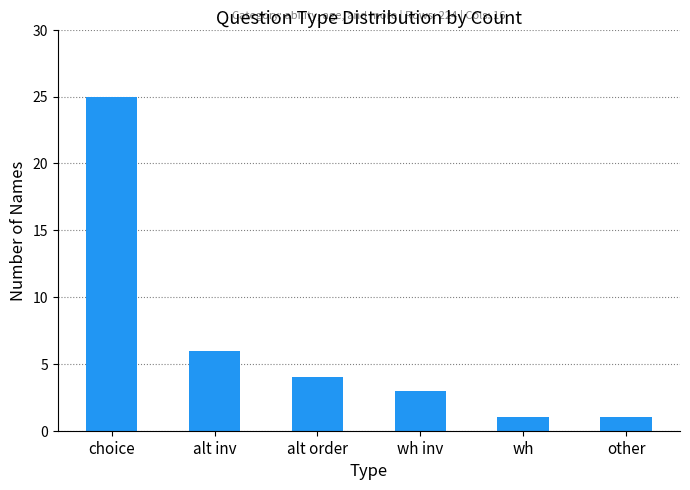

What is the difference between the maximum and minimum values?

24